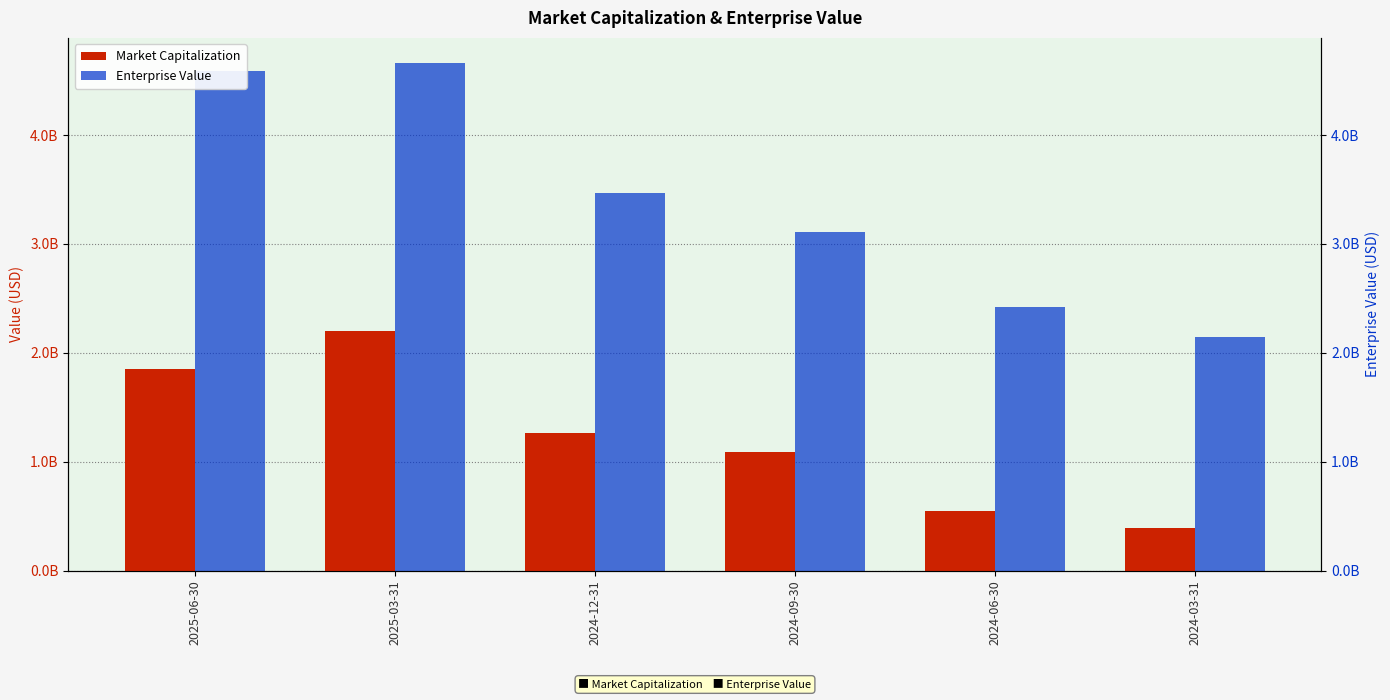

At which category is the sum across all series the highest?

2025-03-31